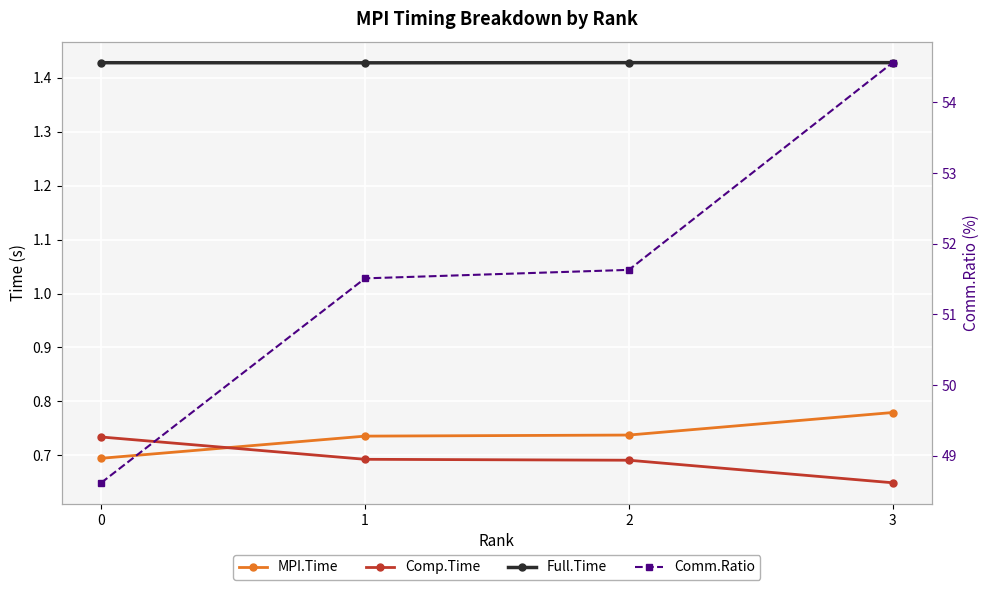

What is the approximate value of Comp.Time at 0?

0.7